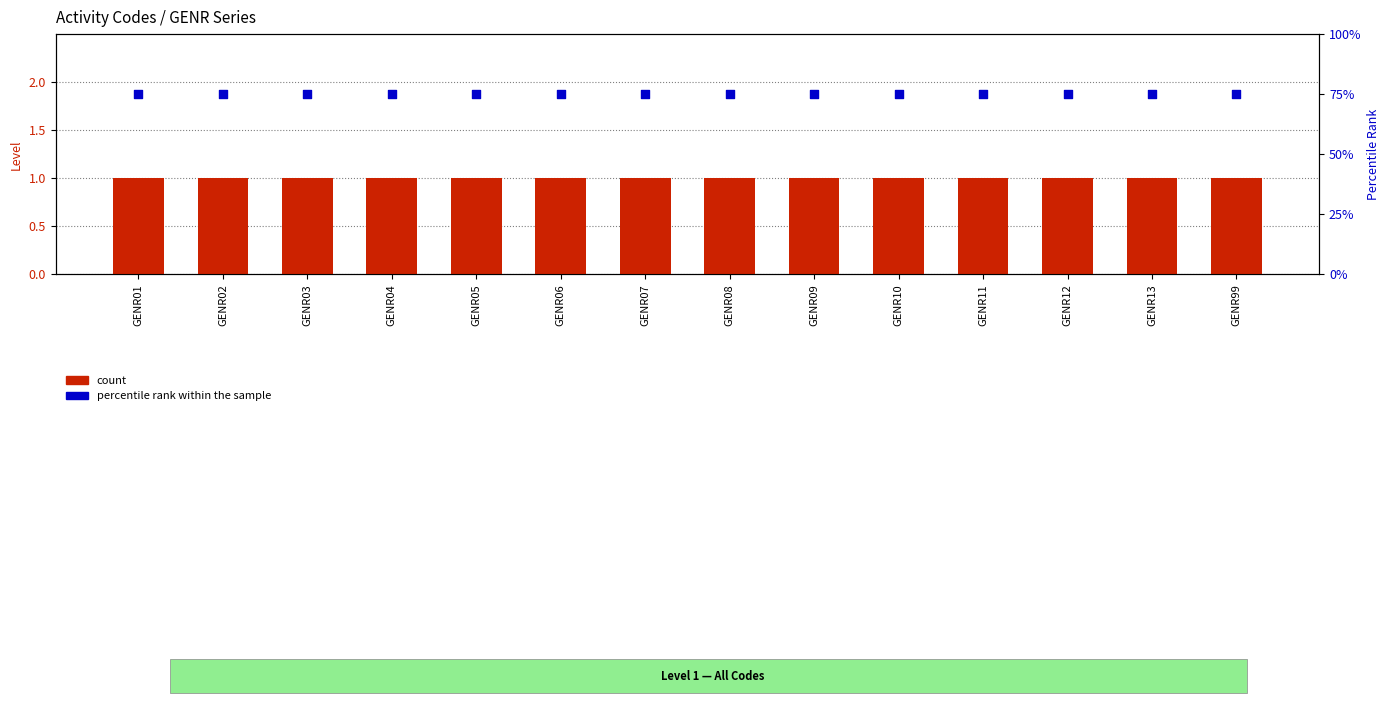

What are all the series names shown in the legend?

count, percentile rank within the sample